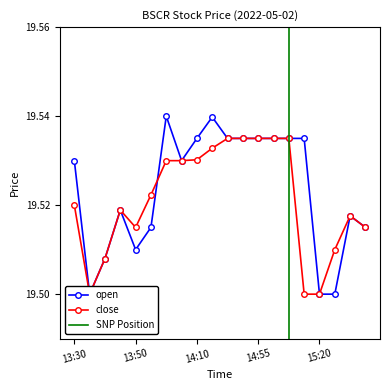

At which category is the sum across all series the highest?

14:25